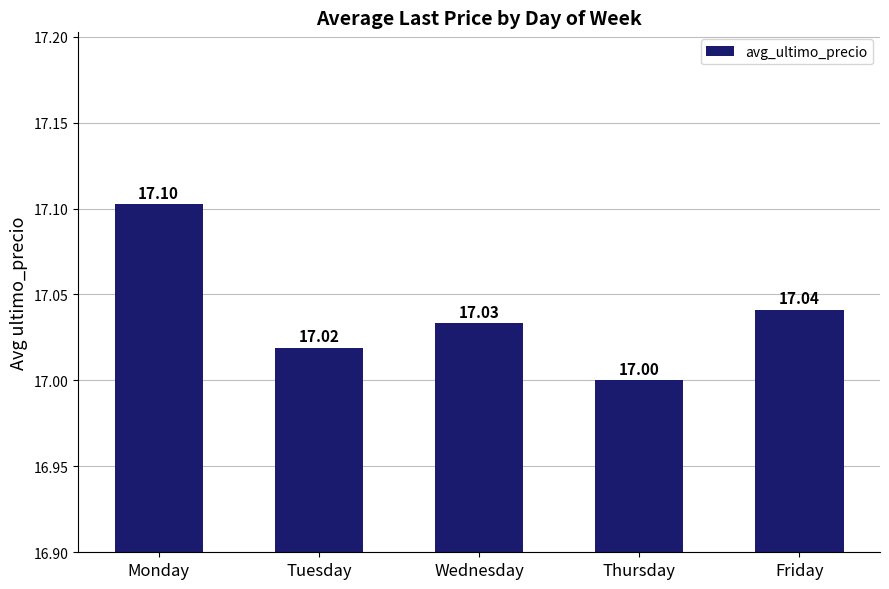

List the labels in order of value, smallest first.

Thursday, Tuesday, Wednesday, Friday, Monday